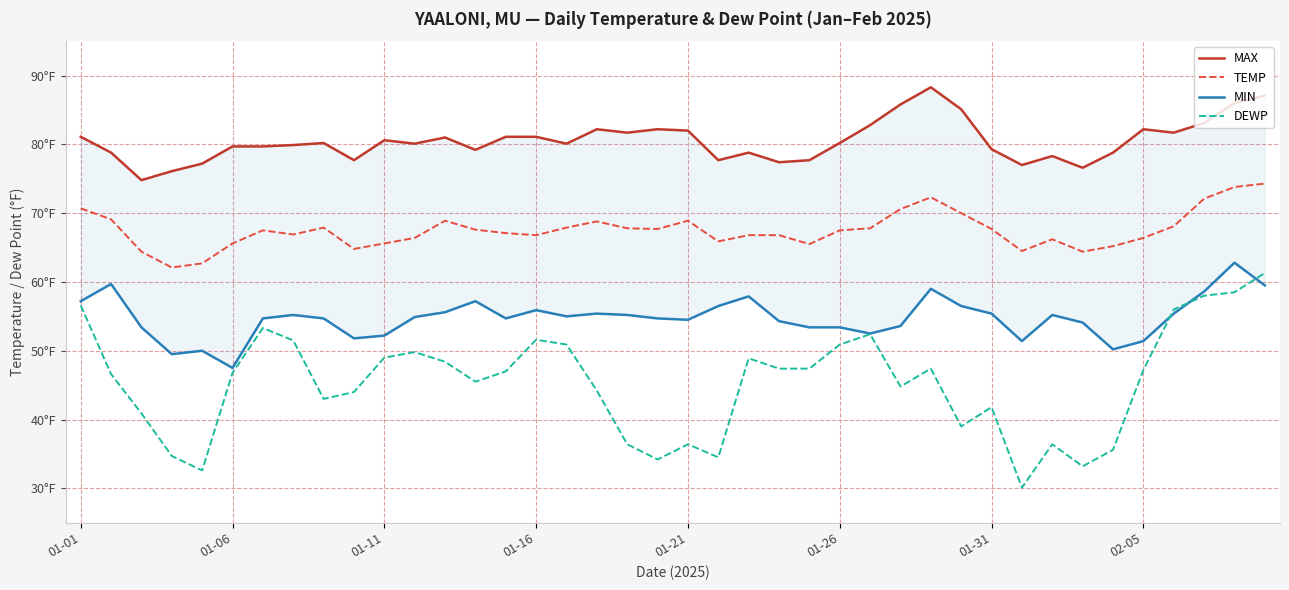

How many values in the MAX series are below 80?

18